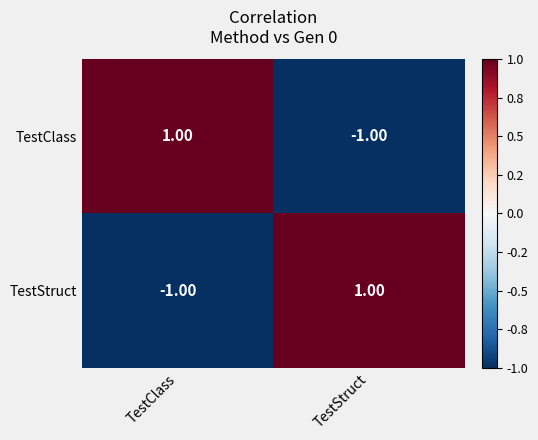

Which category has the lowest value in the TestClass series?

TestStruct